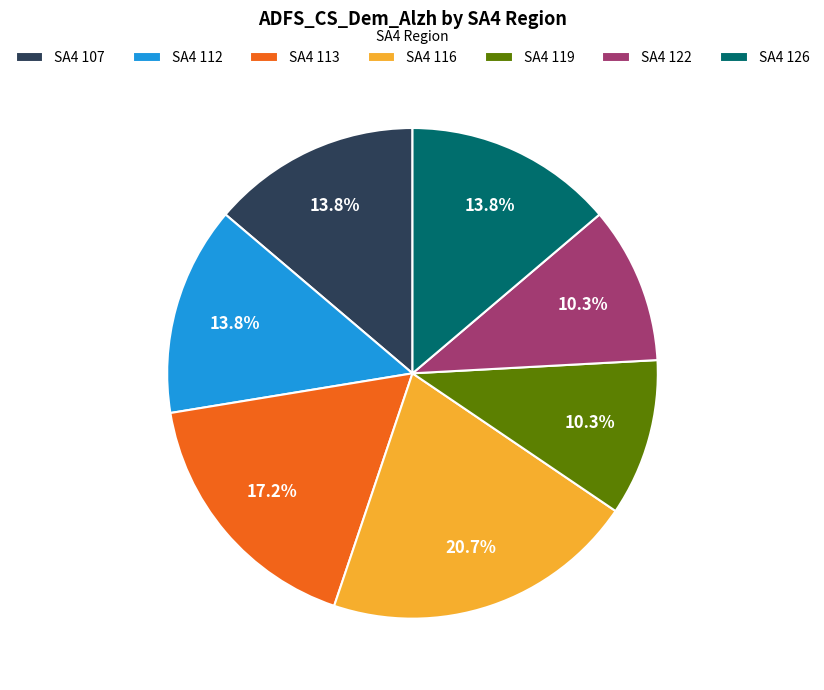

Is there any slice that represents more than half of the pie?

No